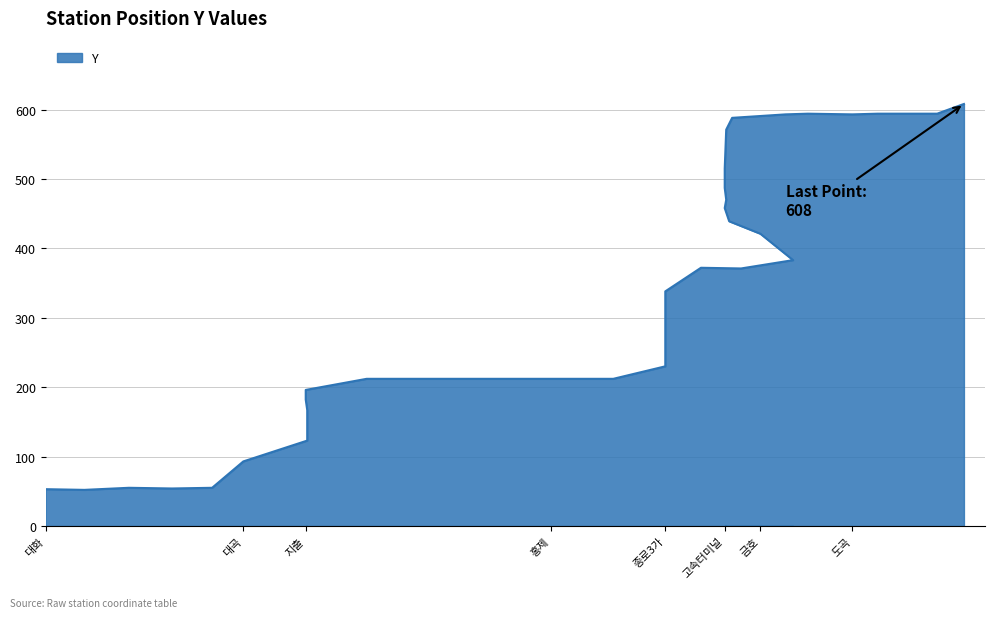

How many points are higher than both their immediate neighbors (excluding endpoints)?

3